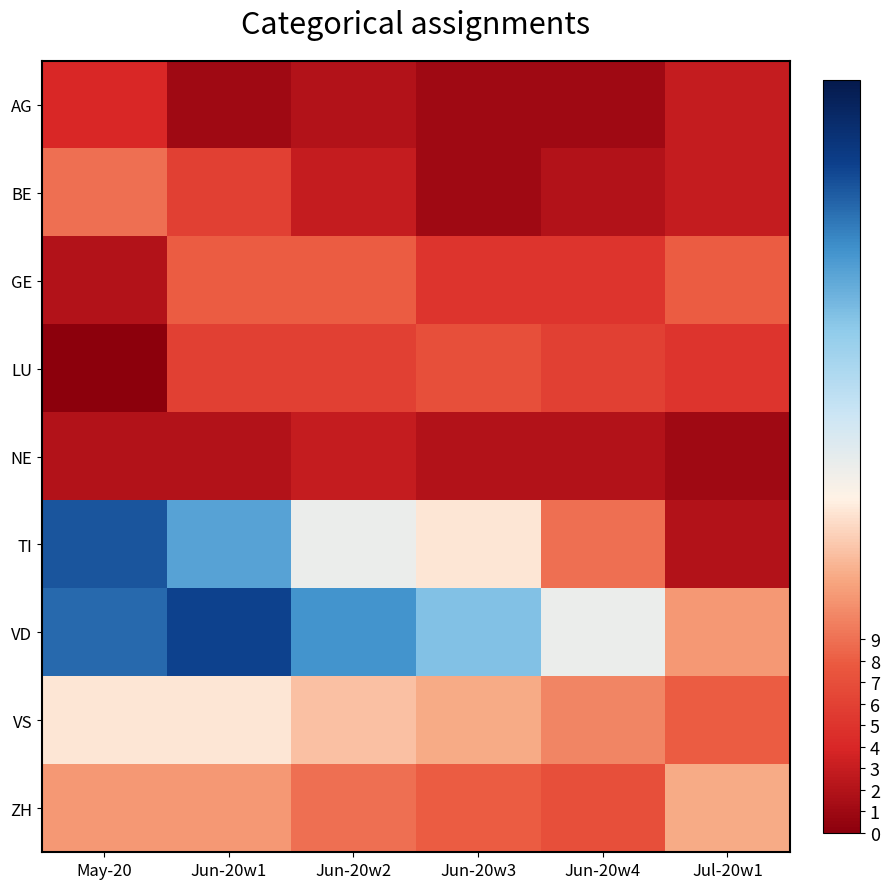

Which category has the highest value across all series?

Jun-20w1